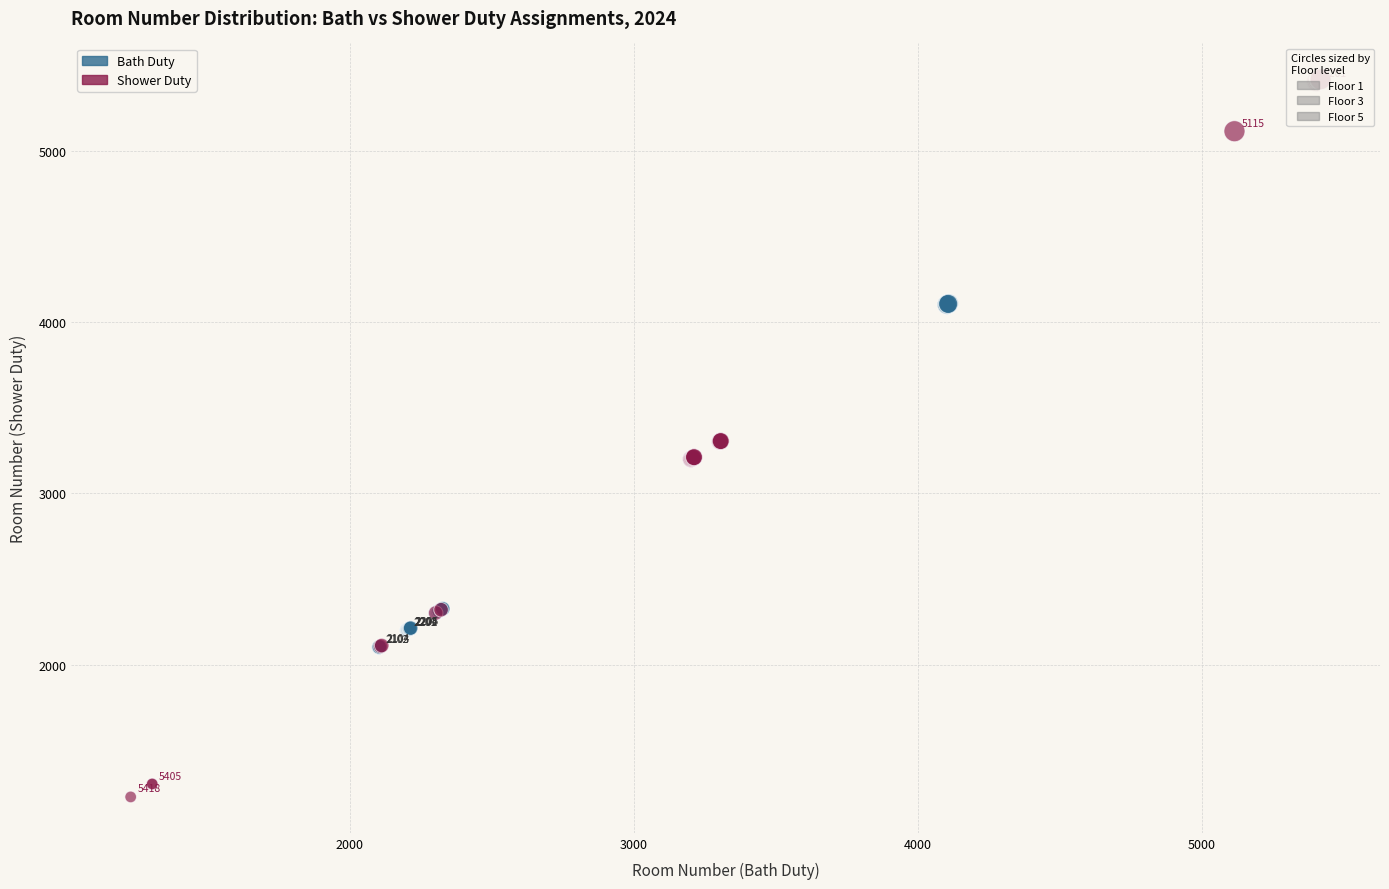

Which series has the largest Y range (max minus min)?

Shower Duty